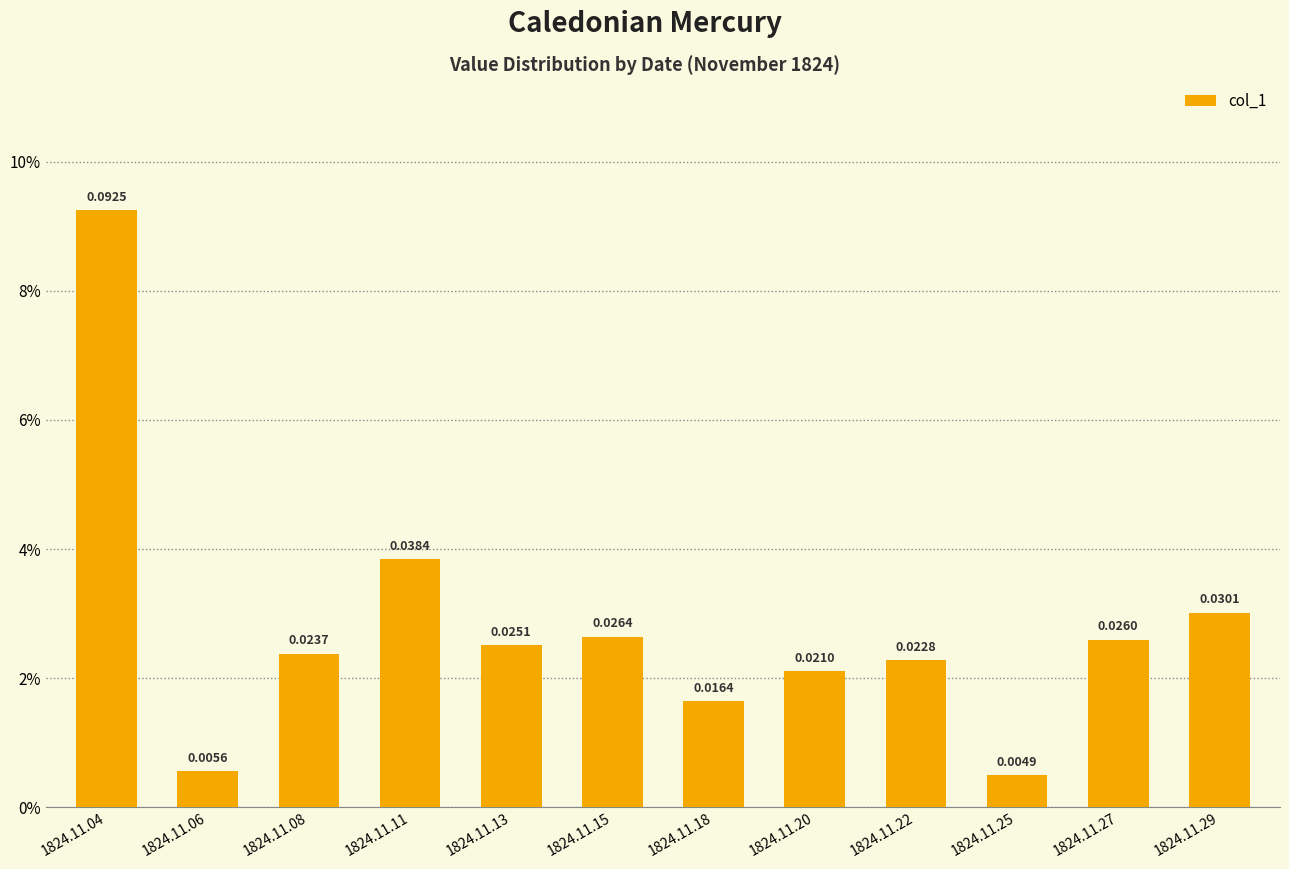

True or false: the data shows 0.0 at 1824.11.25.

True